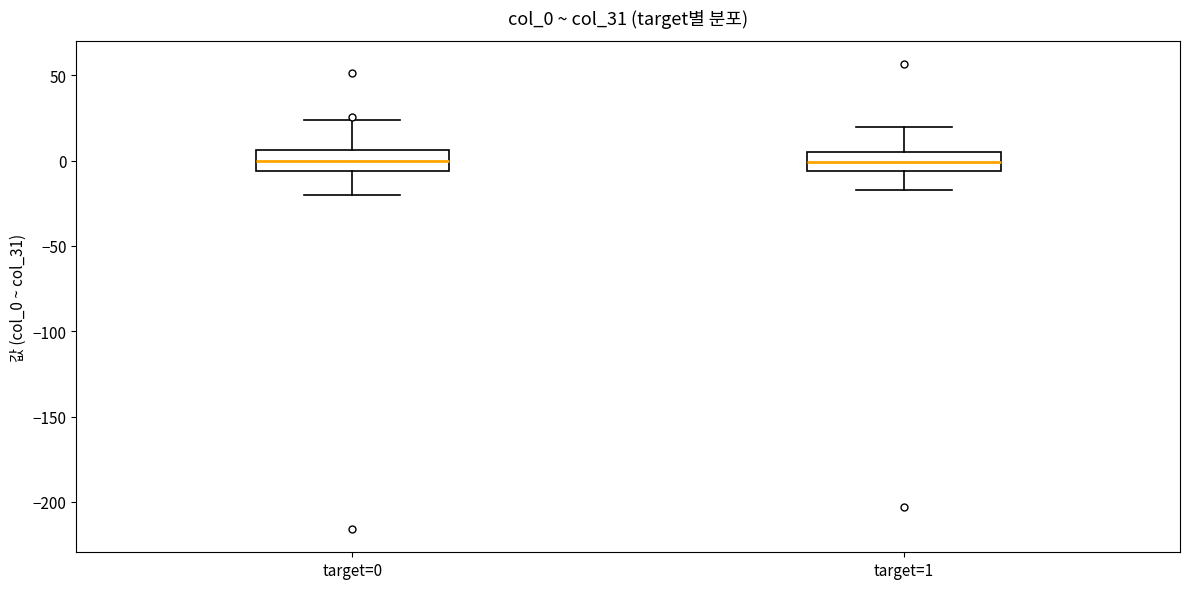

Where is the lower edge of the box for target=1 on the y-axis? The values are not printed on the chart, so give them approximately, as read against the axis.

-5